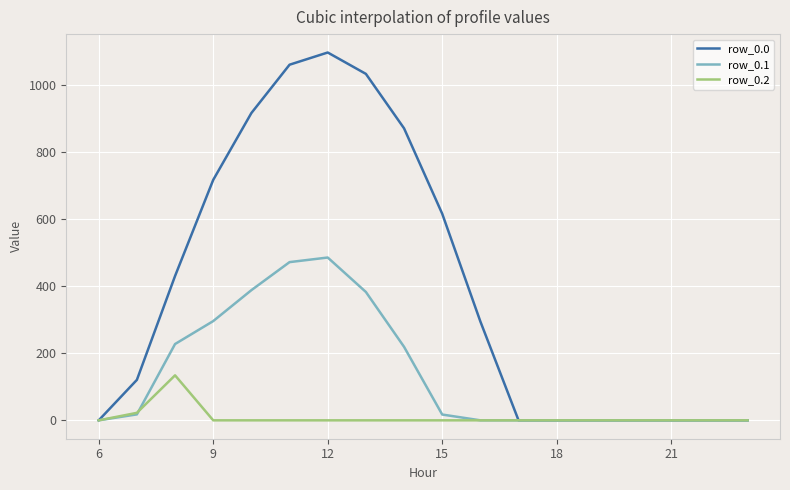

What are all the series names shown in the legend?

row_0.0, row_0.1, row_0.2